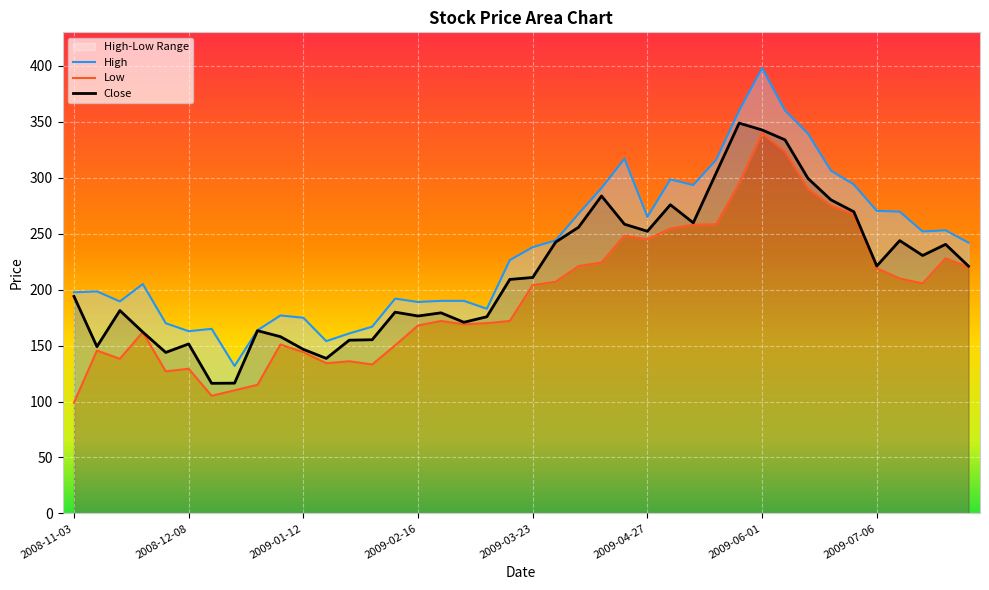

Rank the series by their average value, from highest to lowest.

High, Close, Low